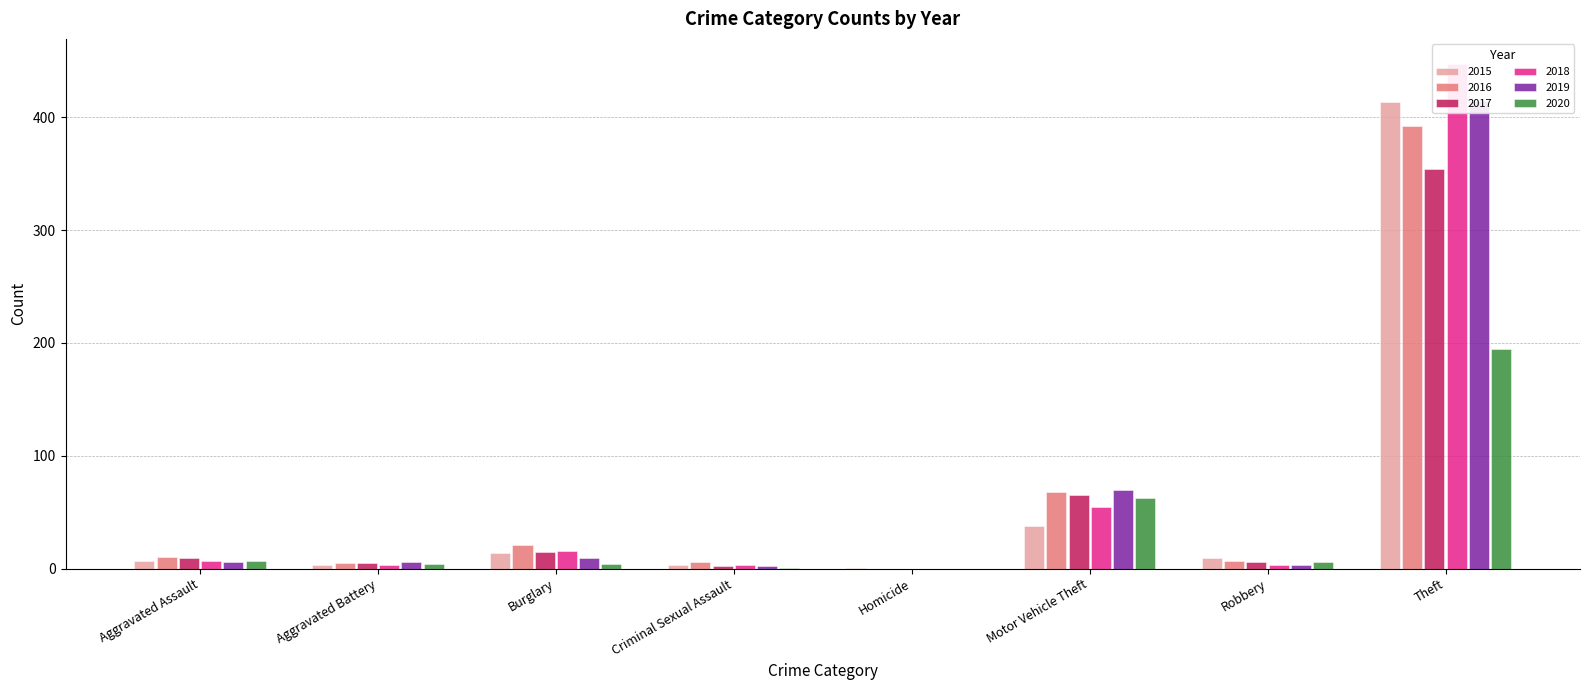

Is it true that 2016 equals 392 at Theft?

True